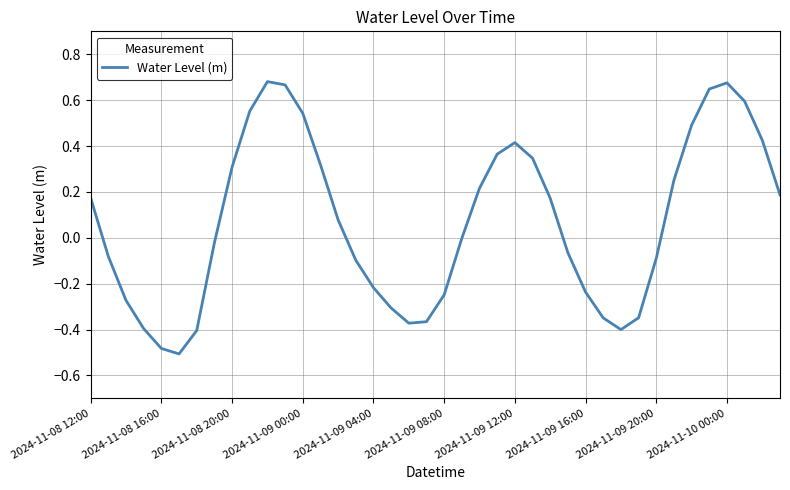

How many interior local valleys (lower than both neighbors) does the data have?

3